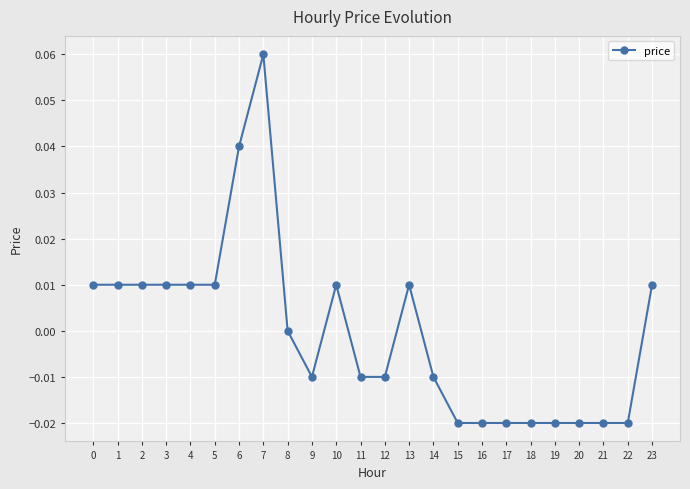

True or false: the data has more than 1 interior local peaks.

True